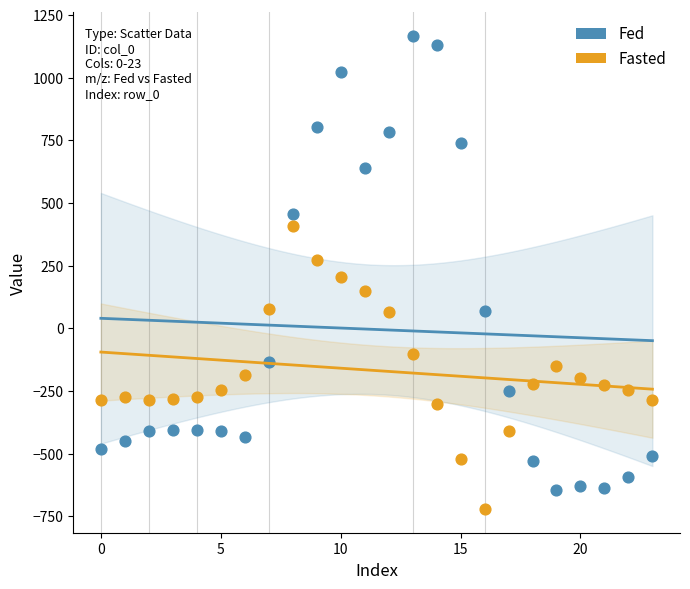

Which series contains the lowest Y value?

Fasted